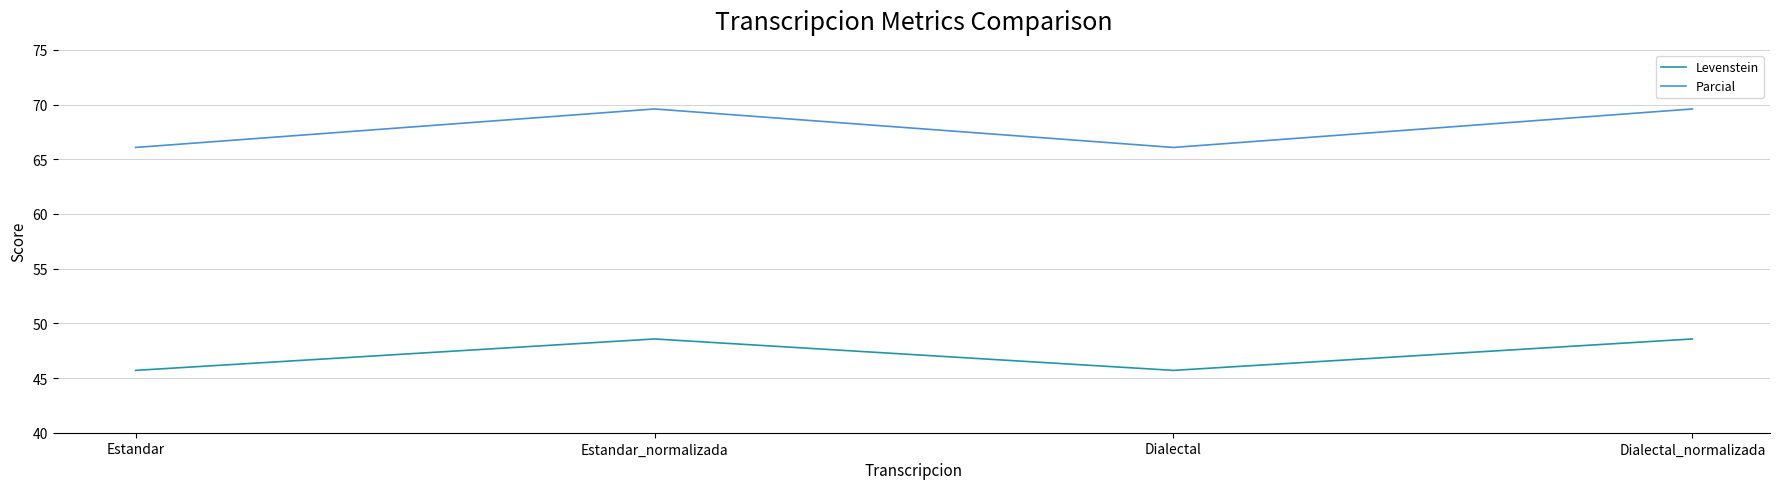

What is the minimum value shown in the chart?

45.7